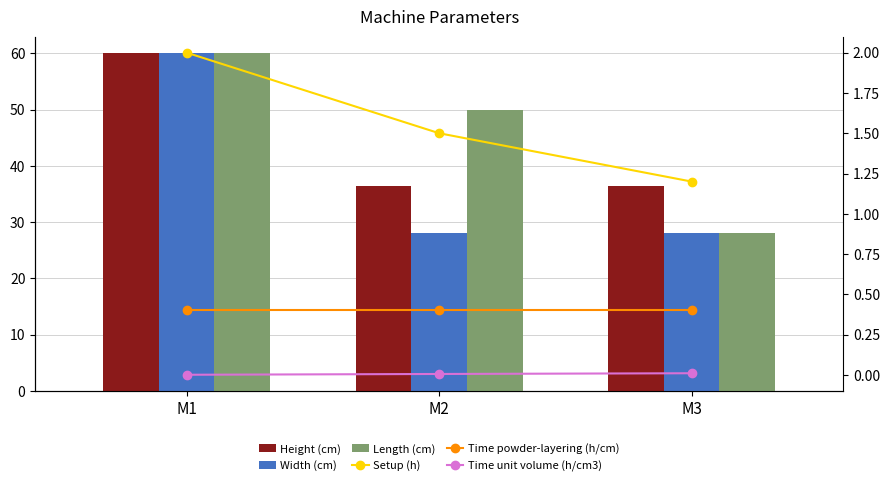

Reading left to right, what are all the values shown in this chart?

Height (cm): 60.0	36.5	36.5
Width (cm): 60.0	28.0	28.0
Length (cm): 60.0	50.0	28.0
Setup (h): 2.0	1.5	1.2
Time powder-layering (h/cm): 0.4	0.4	0.4
Time unit volume (h/cm3): 0.0	0.0	0.0